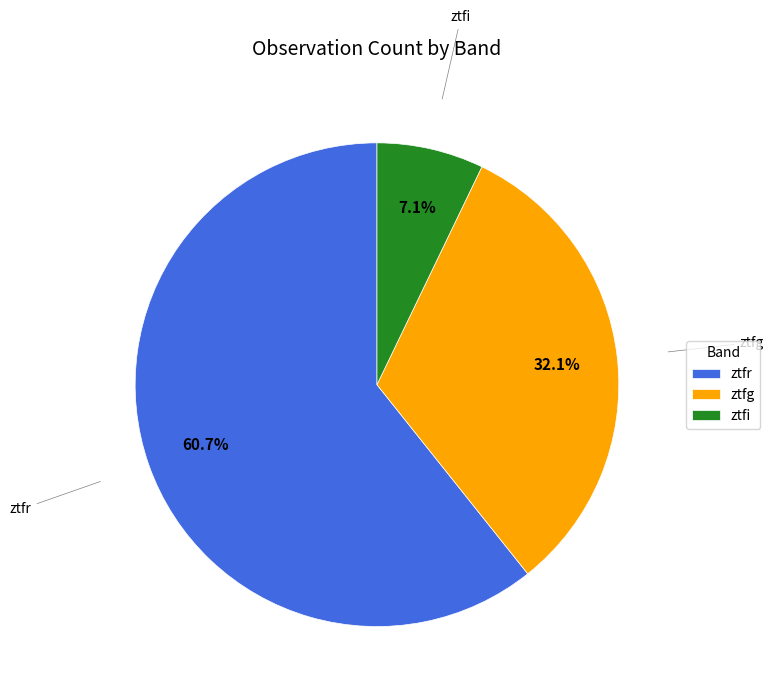

What percentage is the ztfg slice, to the nearest percent?

32%